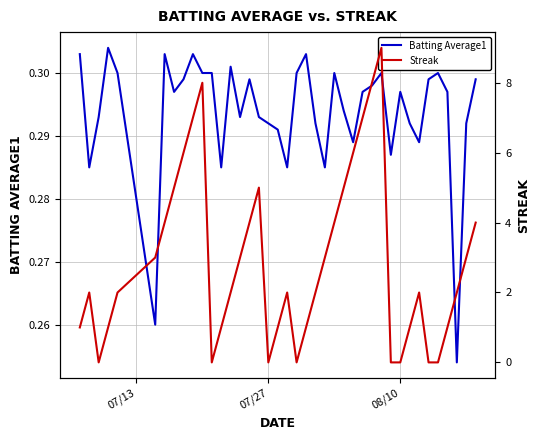

The value of Streak at 32 is 1.6. True or false?

False